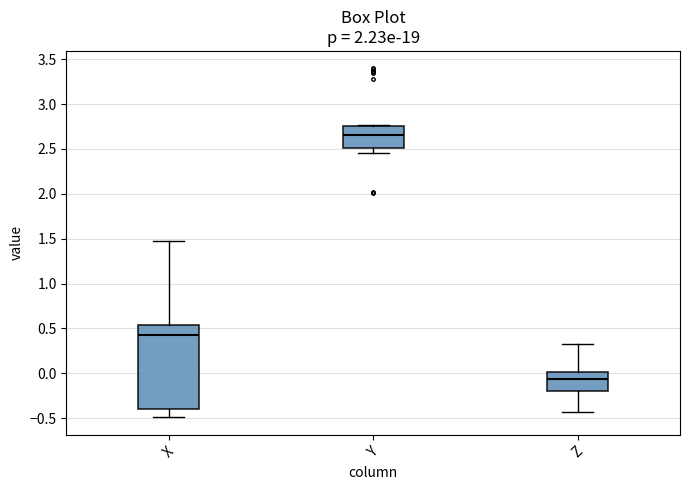

Where is the lower edge of the box for X on the y-axis? The values are not printed on the chart, so give them approximately, as read against the axis.

-0.40